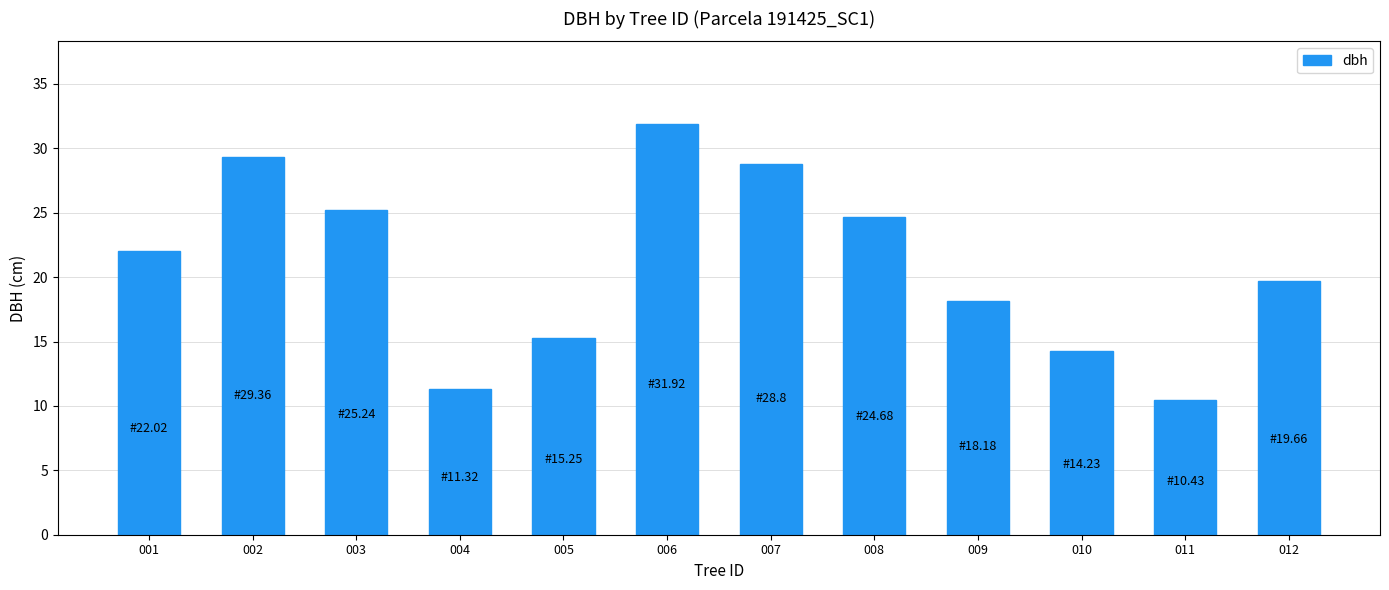

Which has a higher value, 002 or 009?

002